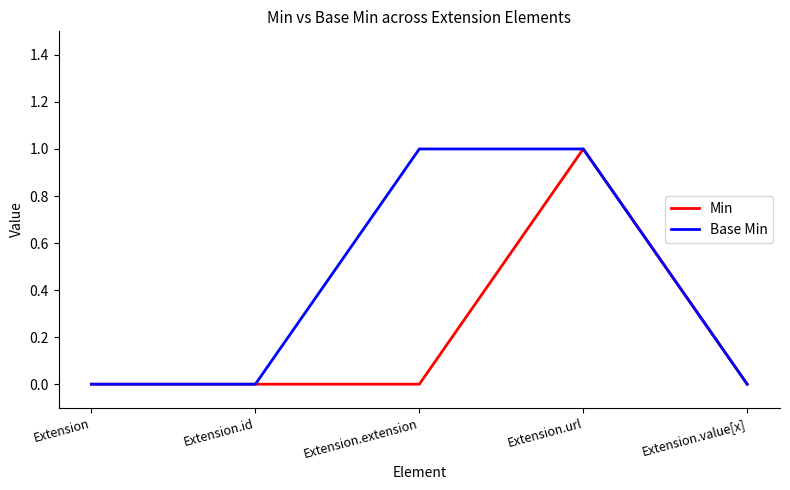

Reading left to right, transcribe all the data shown in this chart.

Min: Extension=0	Extension.id=0	Extension.extension=0	Extension.url=1	Extension.value[x]=0
Base Min: Extension=0	Extension.id=0	Extension.extension=1	Extension.url=1	Extension.value[x]=0